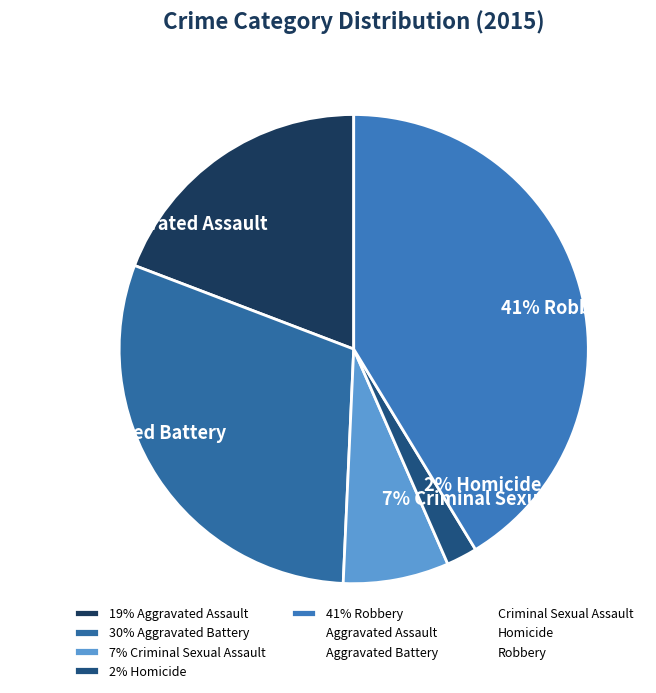

To the nearest percent, what is the difference between the largest and smallest slice percentages?

39%